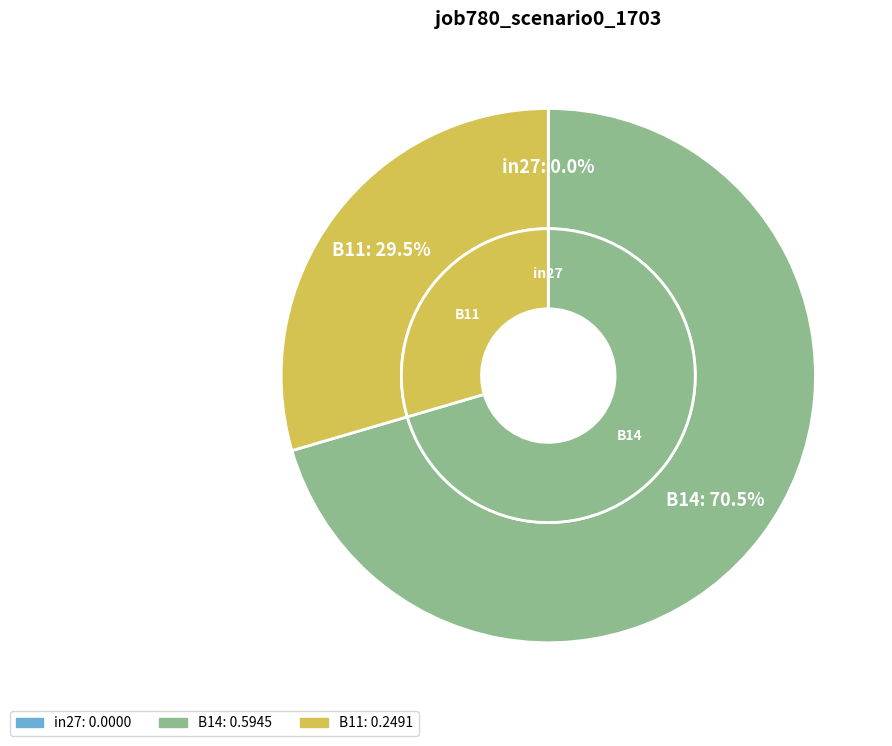

To the nearest percent, what is the difference between the largest and smallest slice percentages?

70%